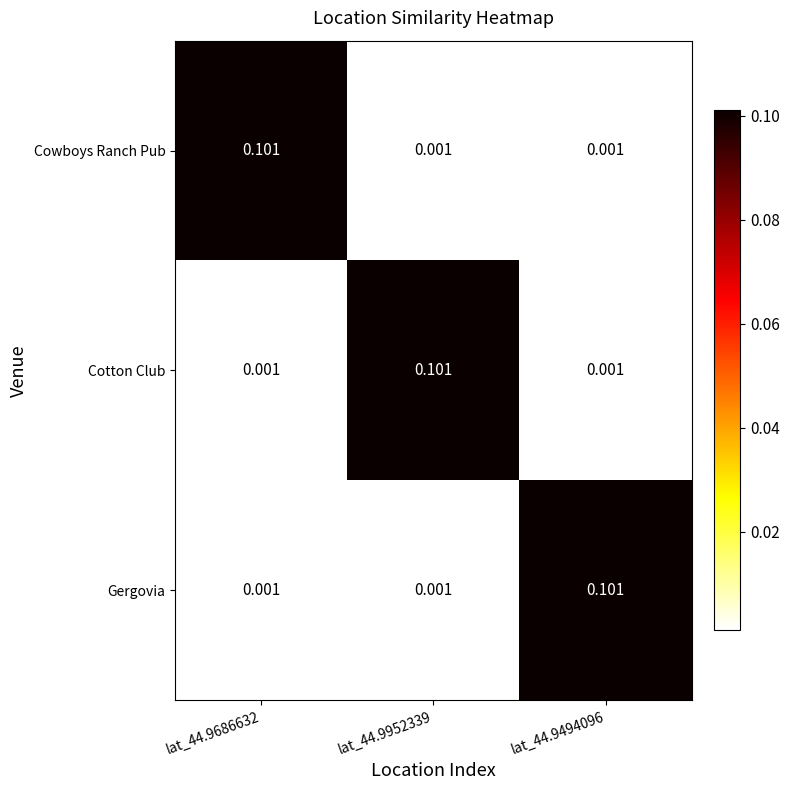

Count the number of data series in this chart.

3